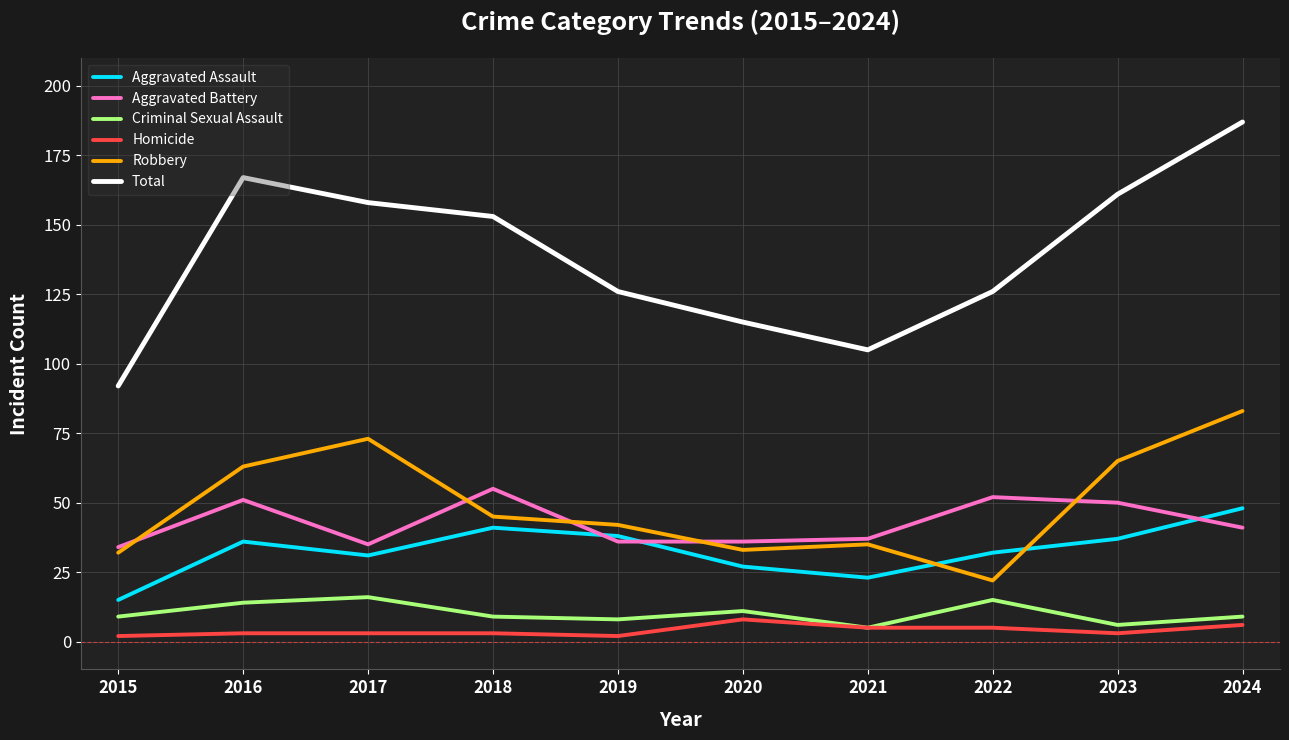

Which series has the largest range (max minus min)?

Total